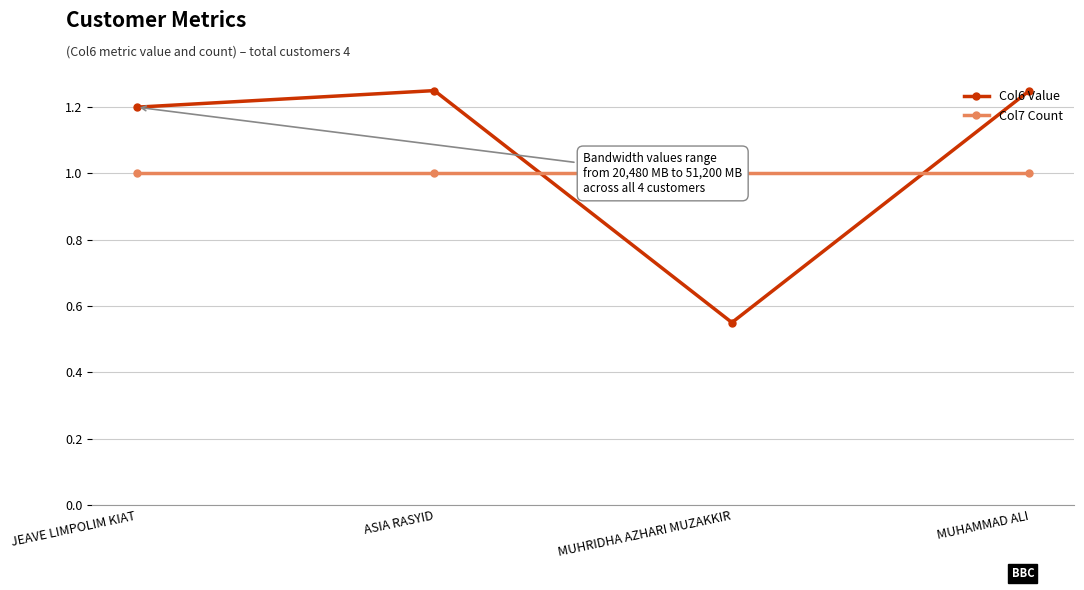

True or false: Col7 Count has a value of 1.4 at MUHRIDHA AZHARI MUZAKKIR.

False